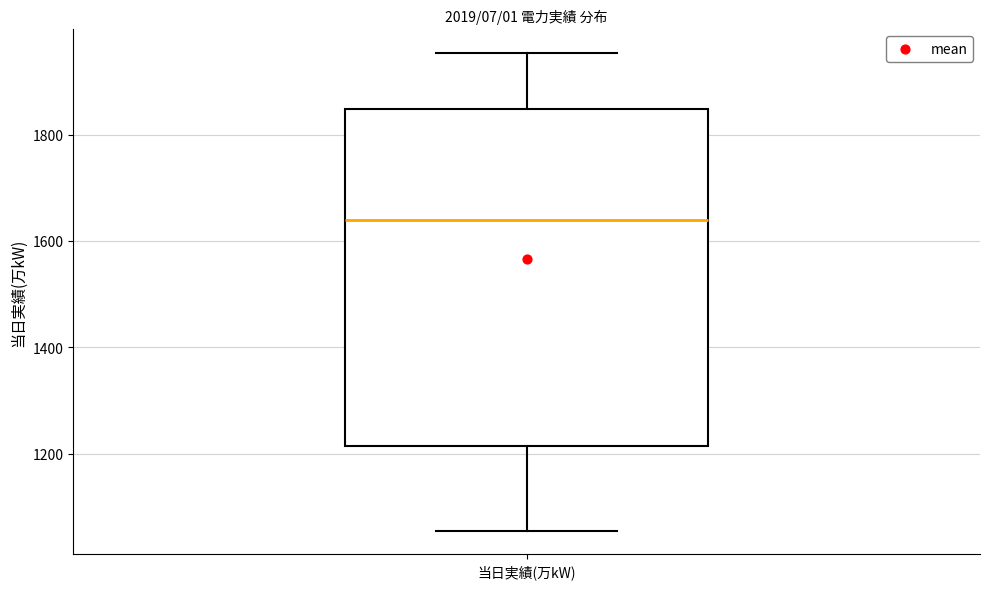

Where does the median line of the box for 当日実績(万kW) sit on the y-axis? The values are not printed on the chart, so give them approximately, as read against the axis.

1640